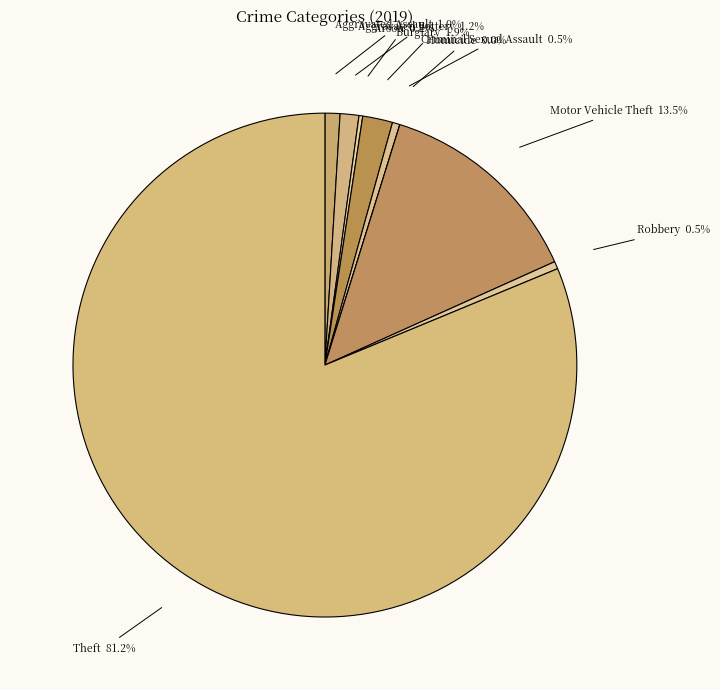

To the nearest percent, what is the combined percentage of Criminal Sexual Assault and Robbery?

1%